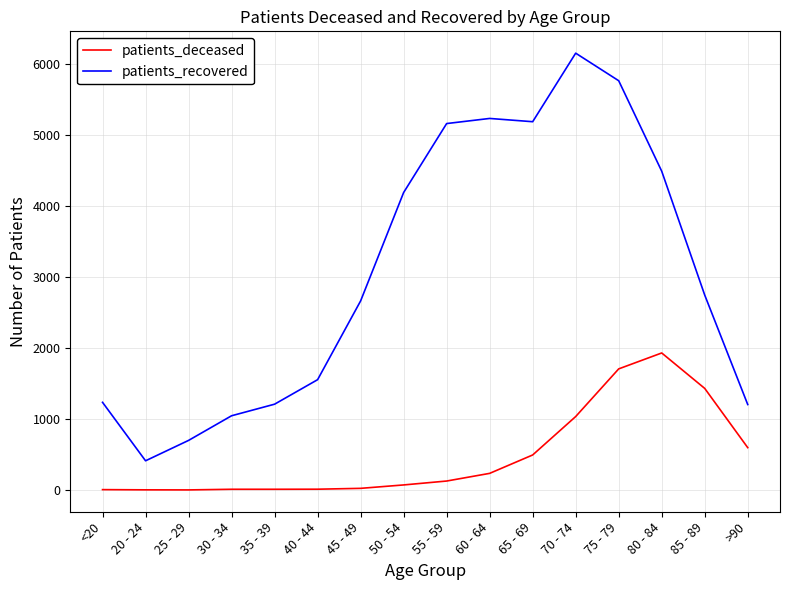

Is it true that patients_deceased equals 1035 at 70 - 74?

True